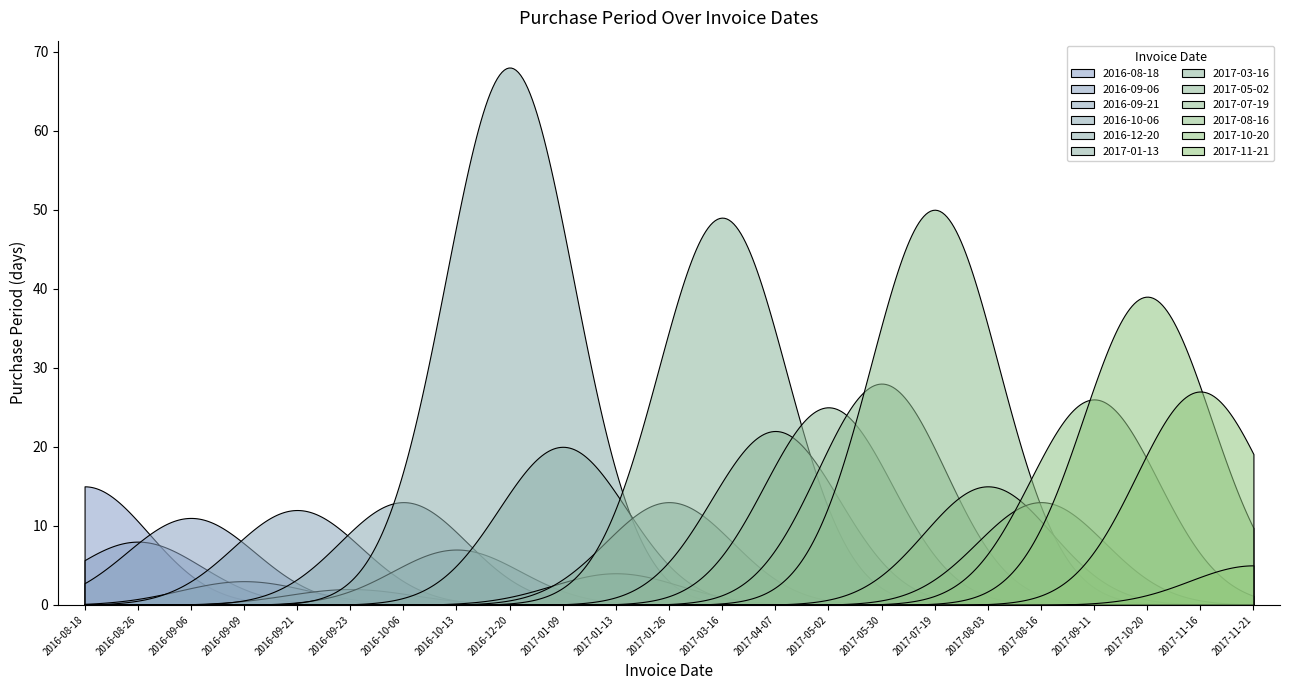

Which has a higher value, 2017-11-16 or 2016-10-06?

2017-11-16